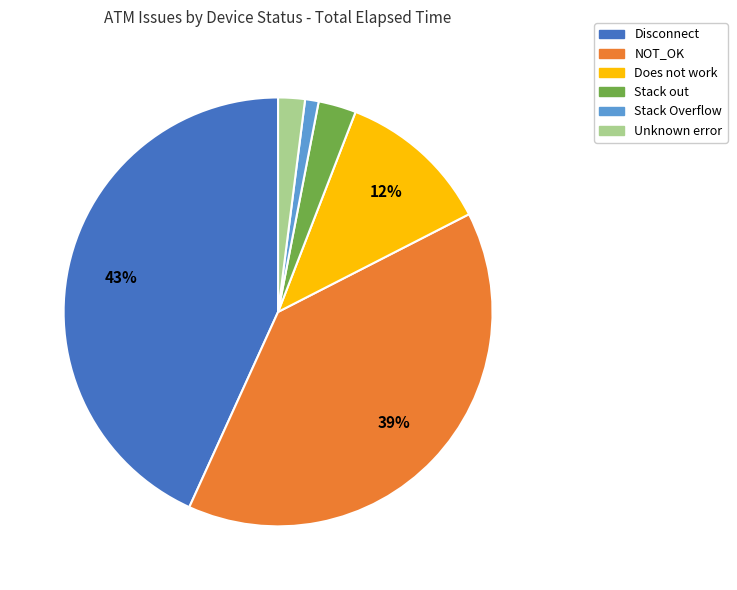

To the nearest percent, what is the average slice percentage?

17%